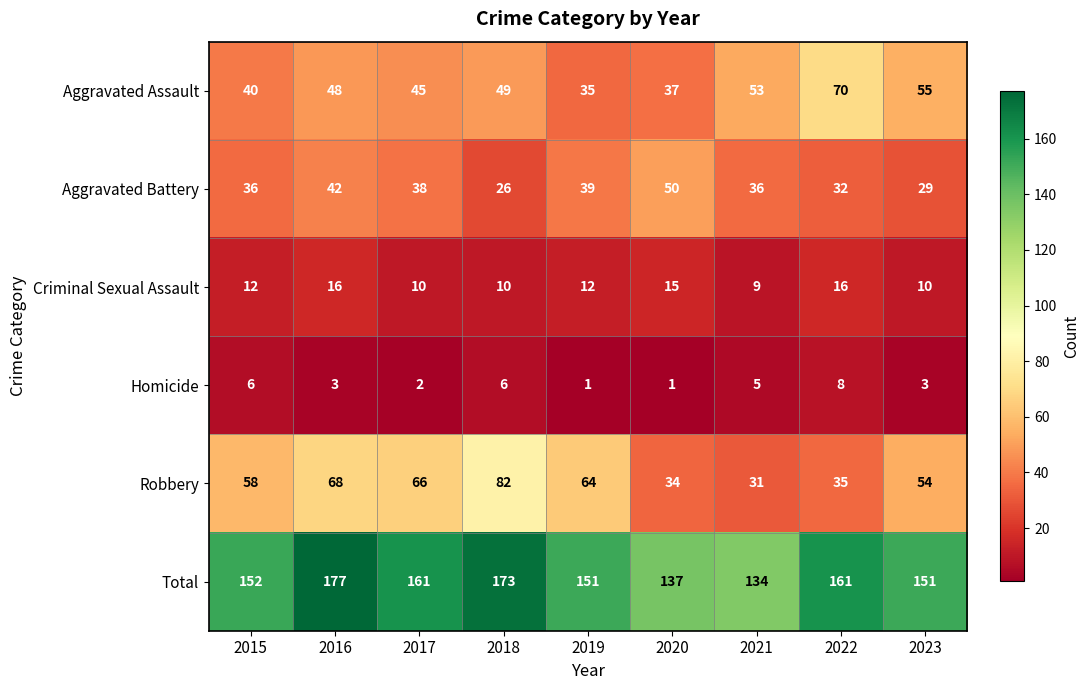

At how many categories does at least one series exceed 26?

9